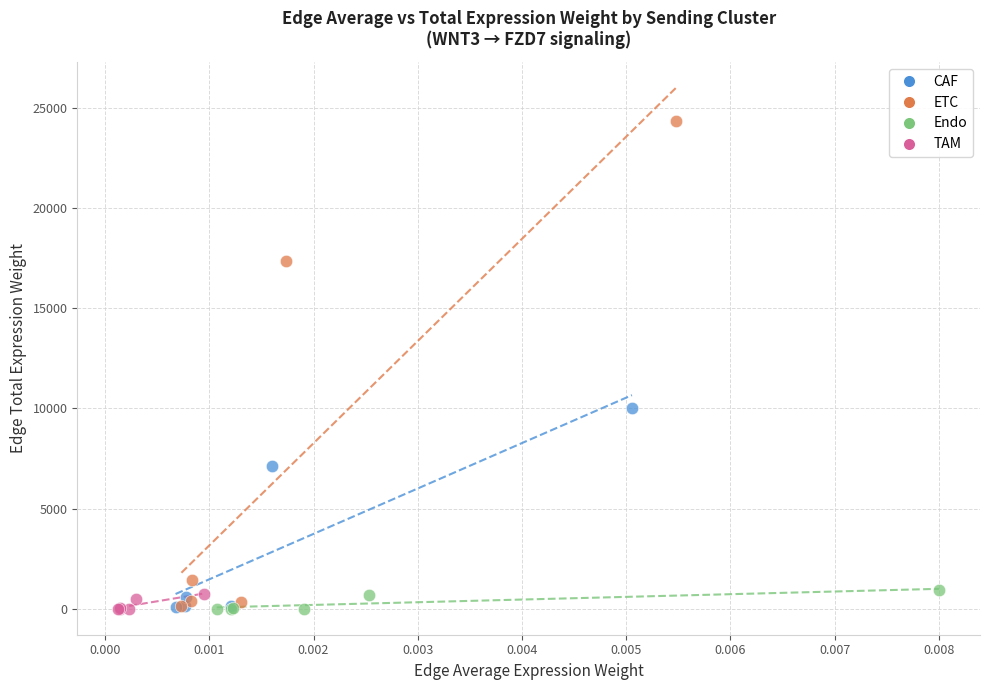

Which series reaches the maximum Y coordinate?

ETC